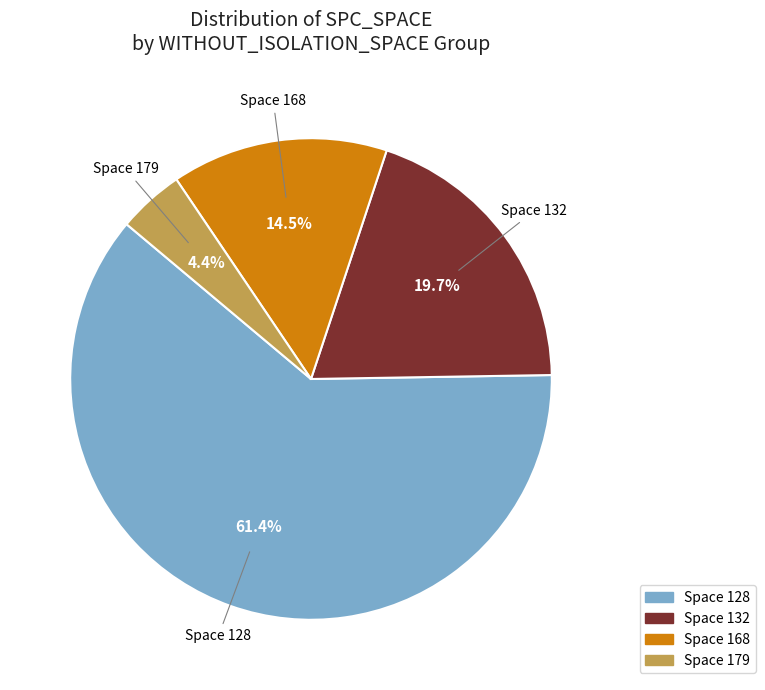

Is there any slice that represents more than half of the pie?

Yes